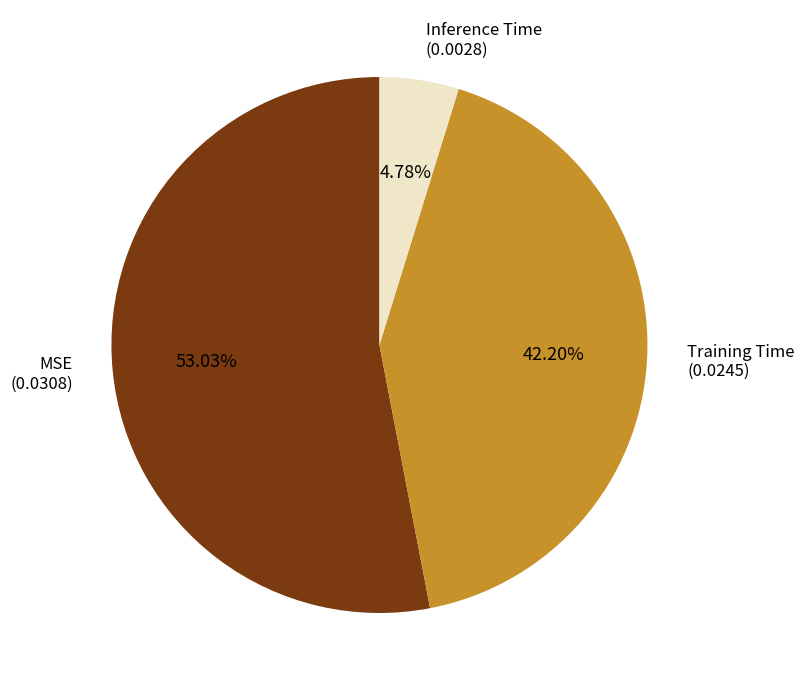

How many segments does this pie chart have?

3